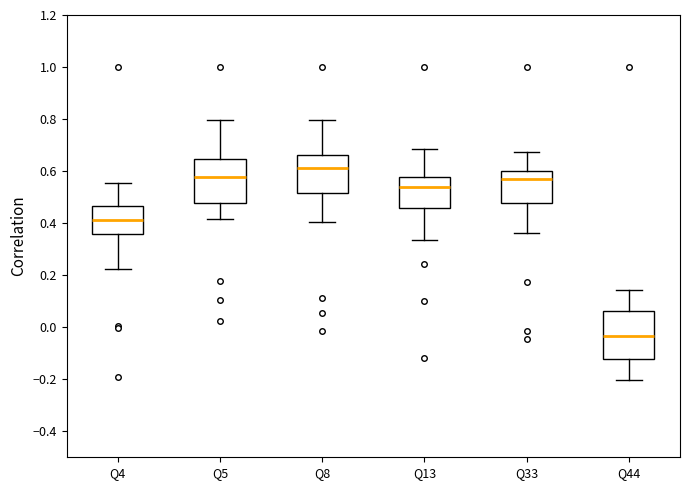

Reading left to right, transcribe this box plot: for each box, give where its median line is, the range the box spans, and where its two whiskers end, as read against the y-axis. The values are not printed on the chart, so give them approximately, as read against the axis.

Q4: median 0.42, box 0.36 to 0.46, whiskers 0.22 to 0.56
Q5: median 0.58, box 0.48 to 0.64, whiskers 0.42 to 0.80
Q8: median 0.62, box 0.52 to 0.66, whiskers 0.40 to 0.80
Q13: median 0.54, box 0.46 to 0.58, whiskers 0.34 to 0.68
Q33: median 0.56, box 0.48 to 0.60, whiskers 0.36 to 0.68
Q44: median -0.04, box -0.12 to 0.06, whiskers -0.20 to 0.14